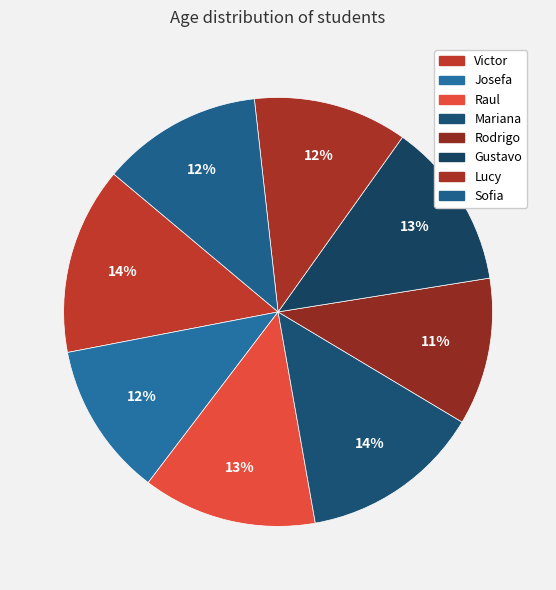

To the nearest percent, what is the difference between the Lucy and Gustavo slice percentages?

1%